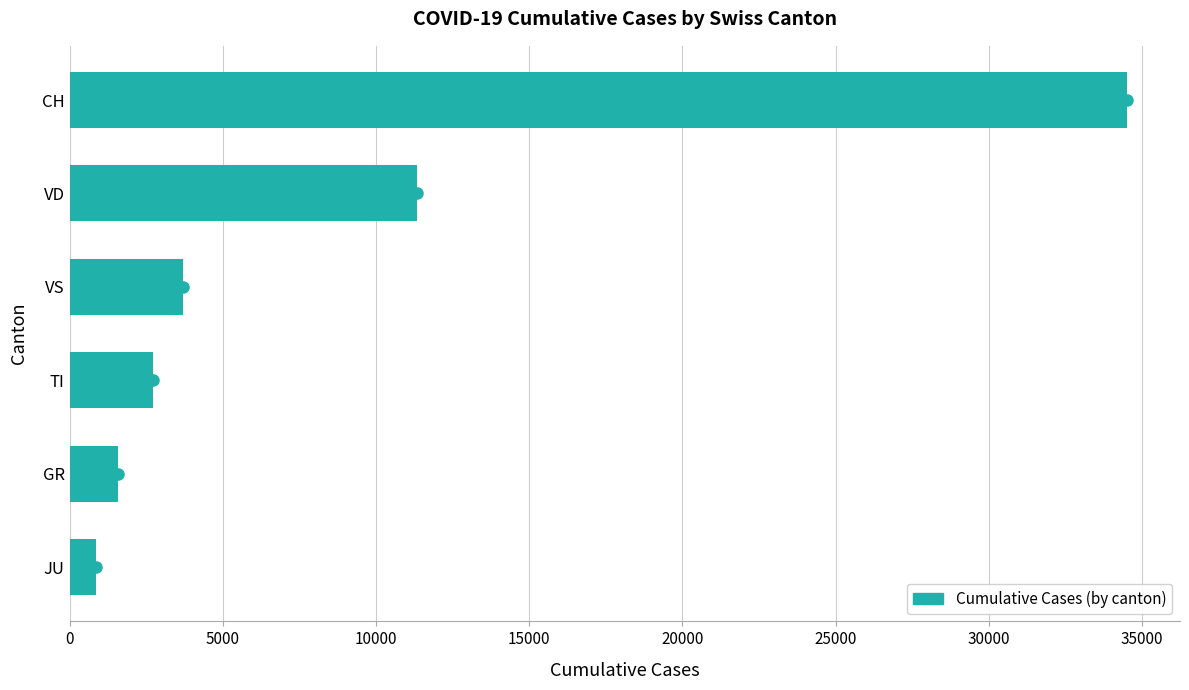

What is the sum of all values?

54721